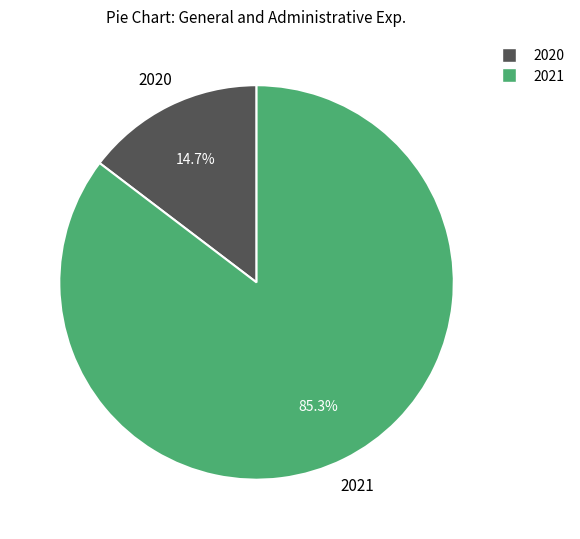

Is there a majority slice in this chart?

Yes